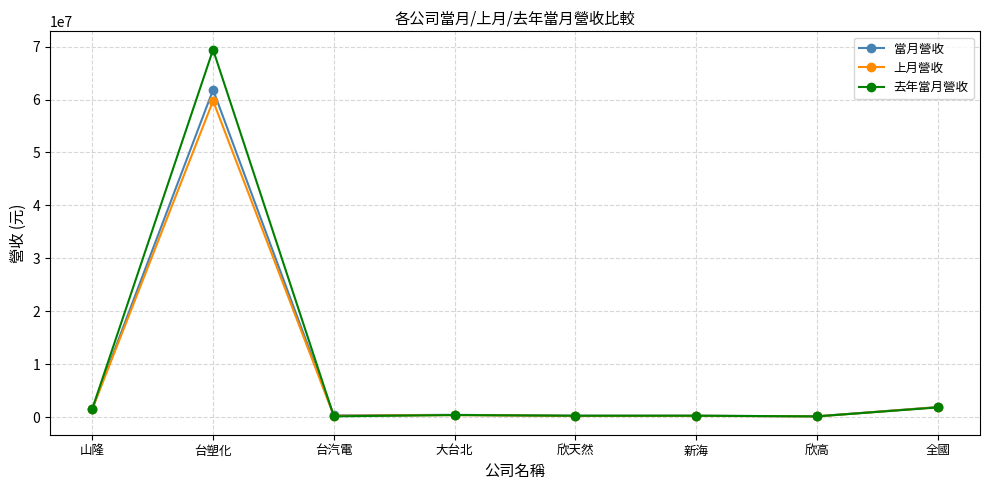

Which series has the largest total across all categories?

去年當月營收